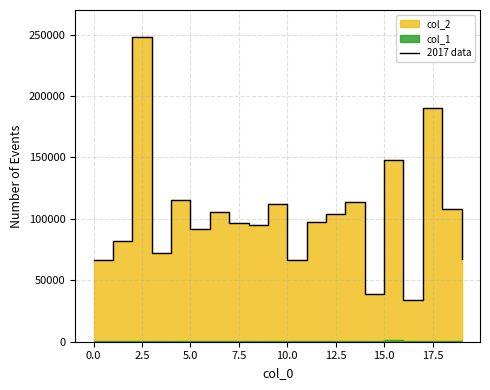

True or false: there are more than 2 points higher than both neighbors.

True